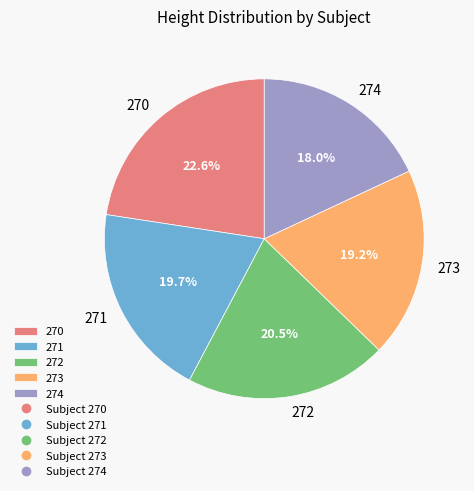

Is there any slice that represents more than half of the pie?

No